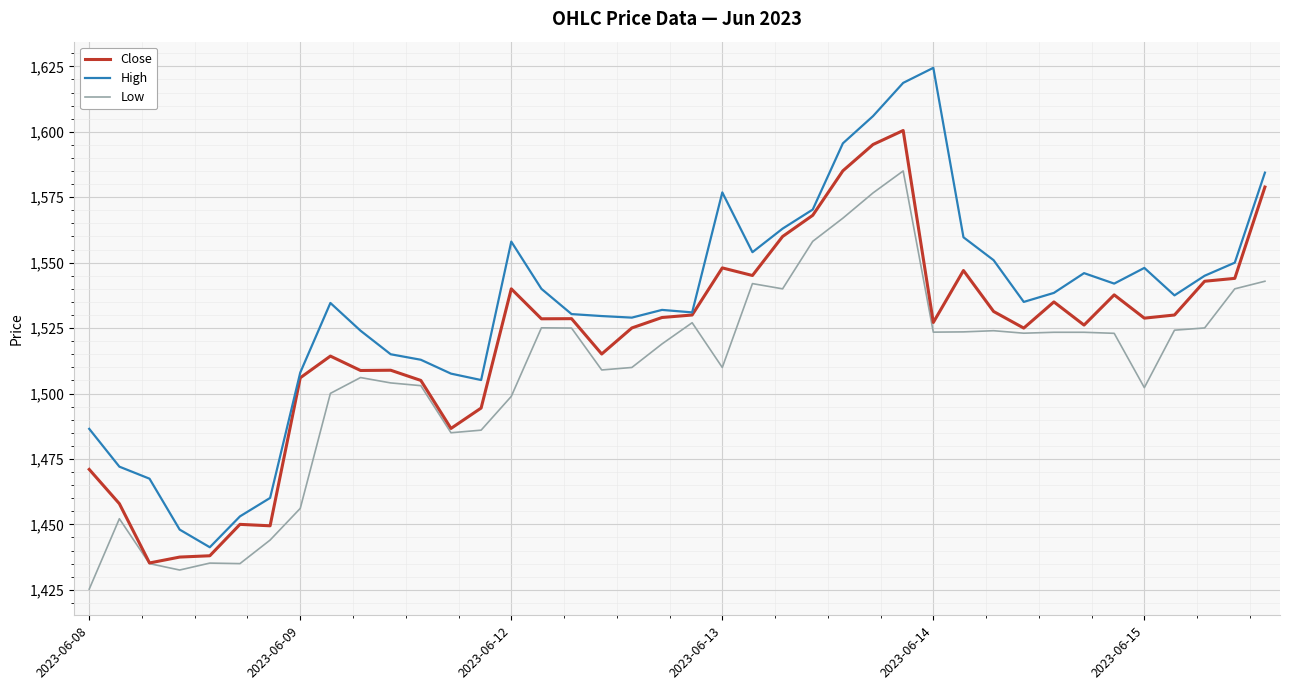

Which series has the largest total across all categories?

High